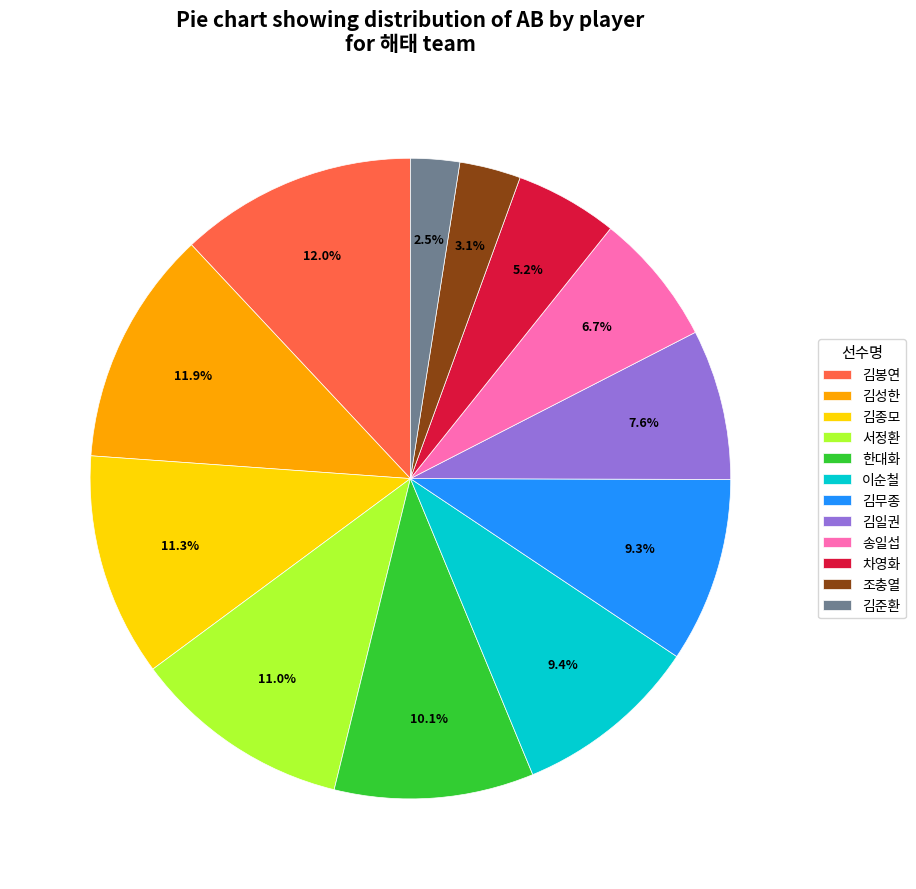

Which has a higher value, 김봉연 or 이순철?

김봉연